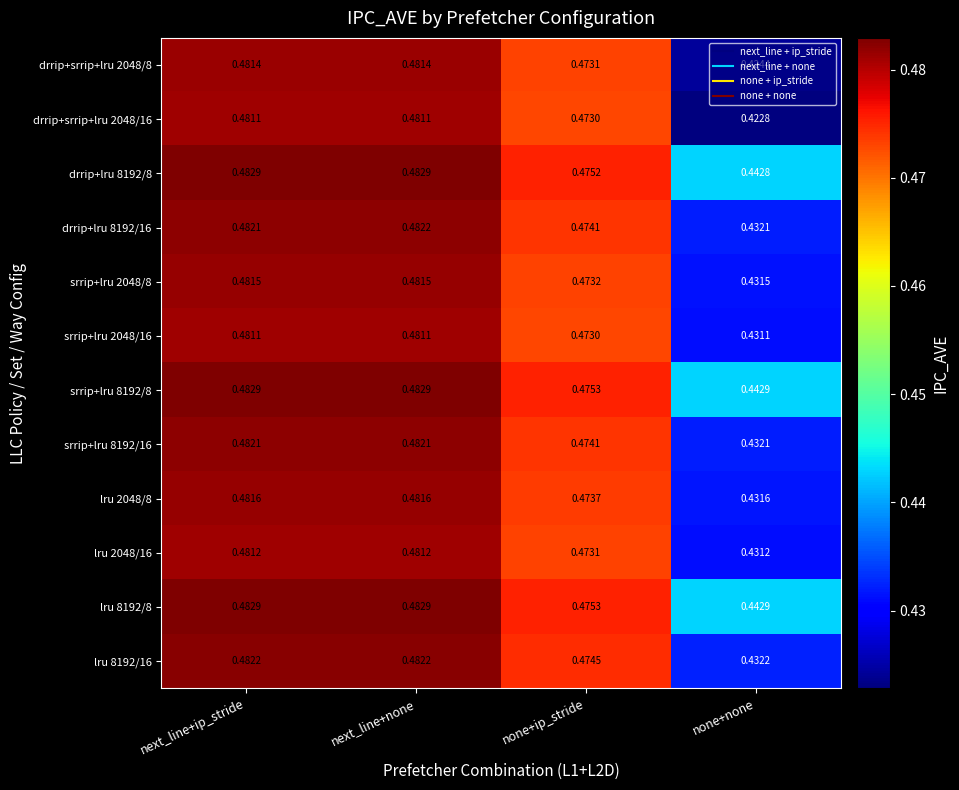

Where is srrip+lru 8192/8 nearest to the value 0?

none+none